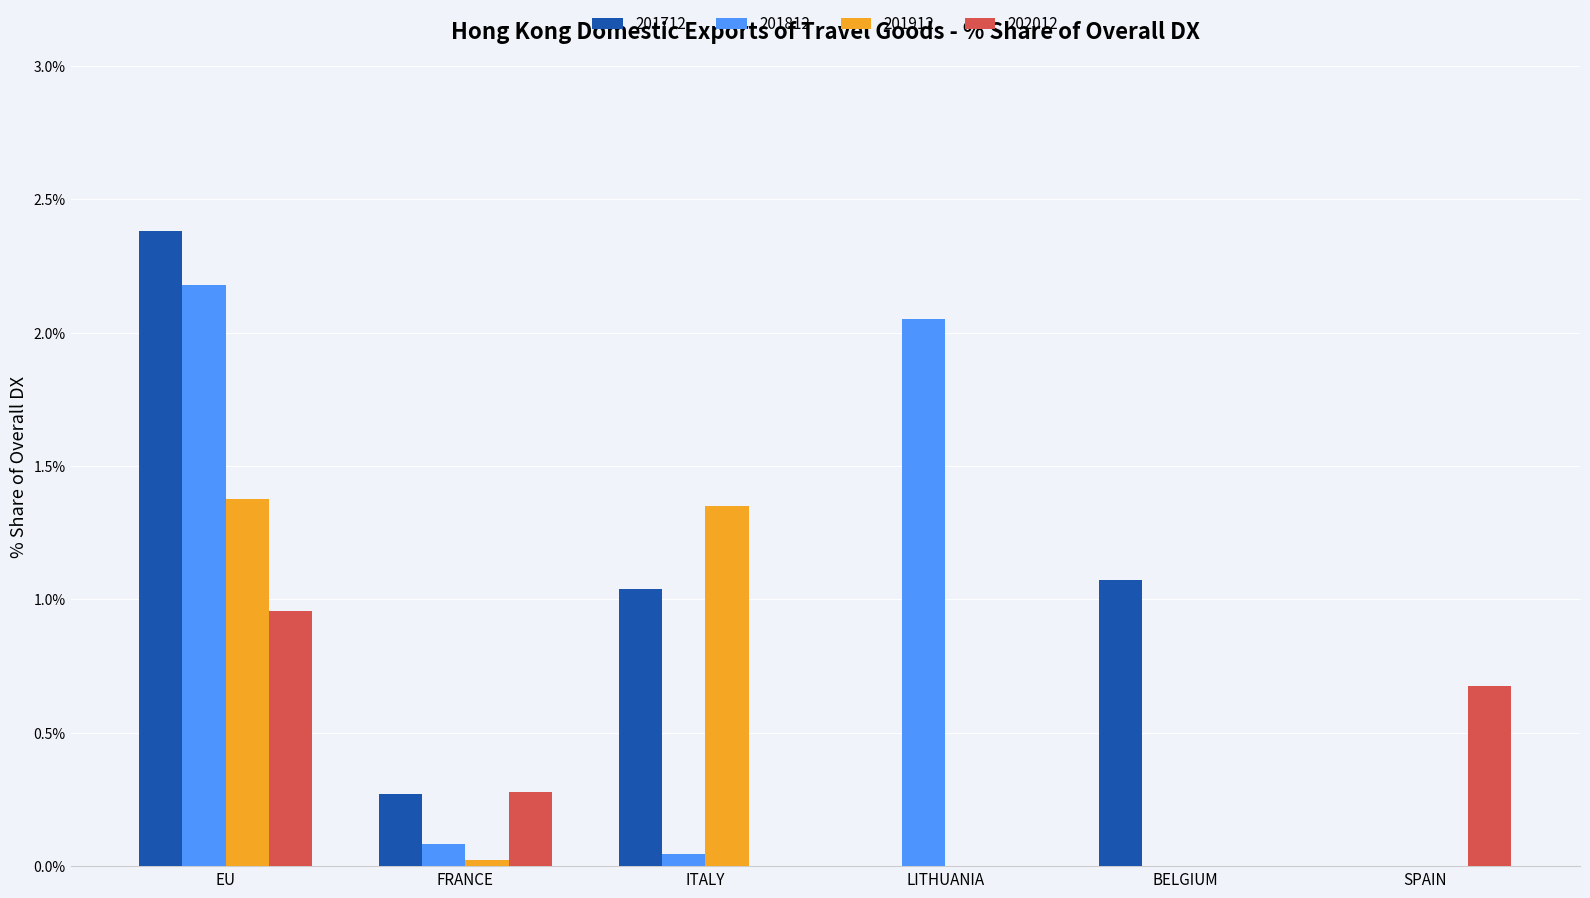

Count the number of data series in this chart.

4